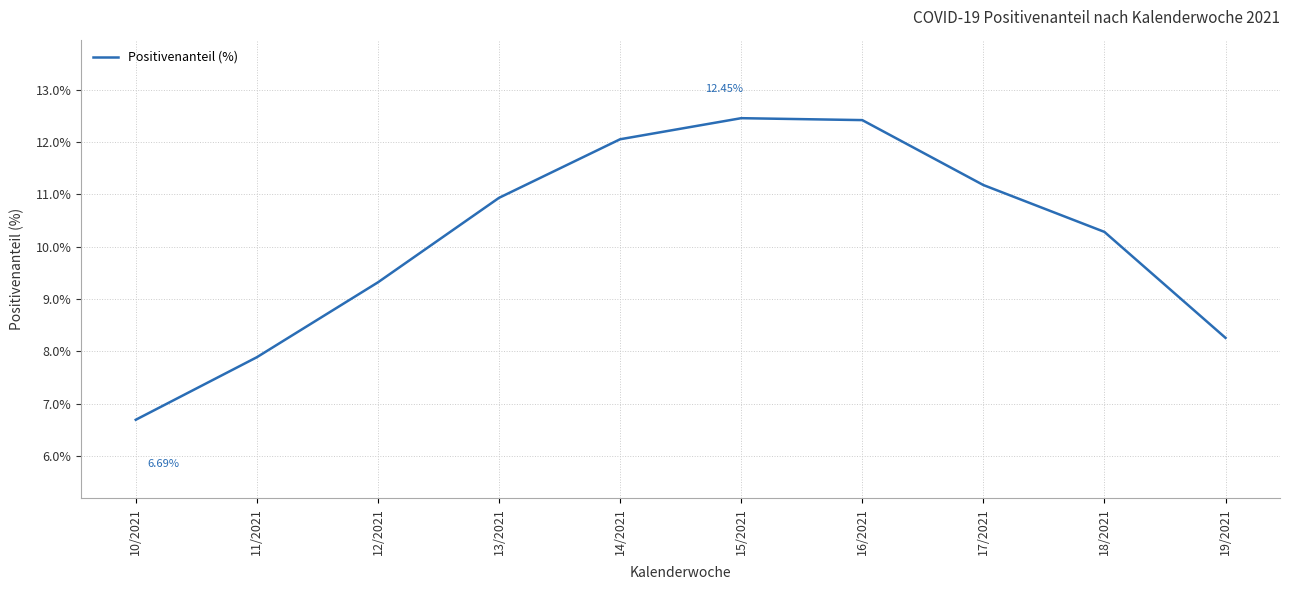

What is the maximum value shown in the chart?

12.5